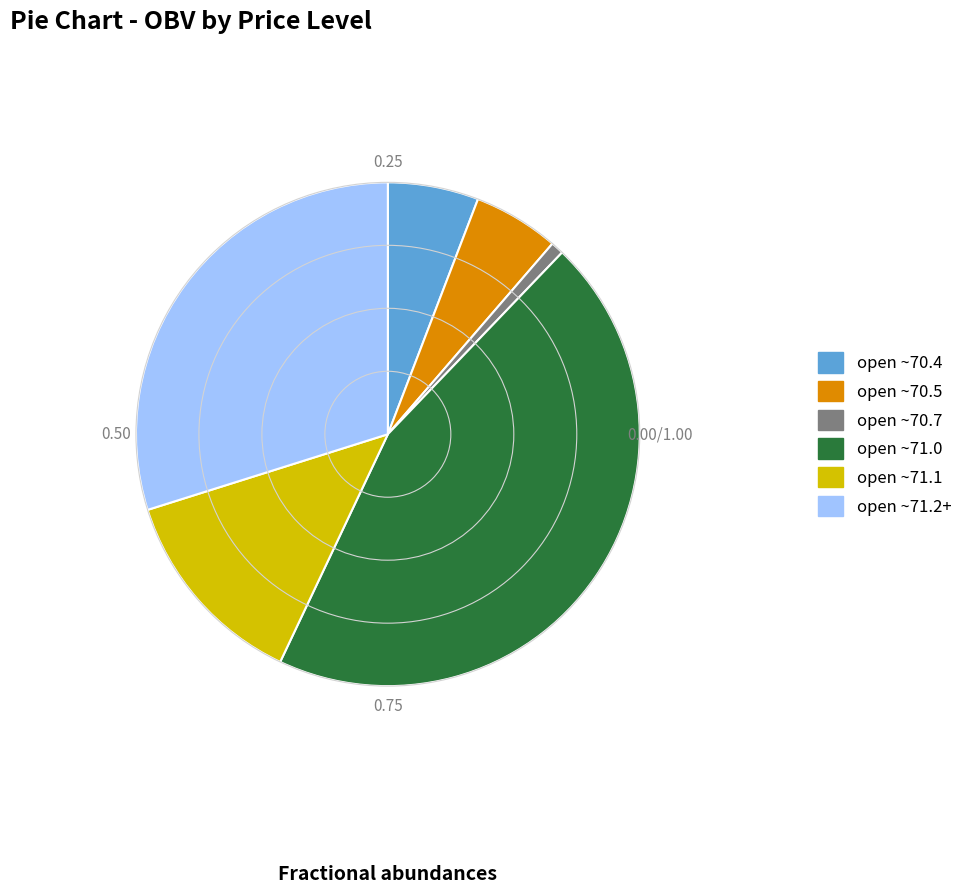

Which slice is the smallest?

open ~70.7